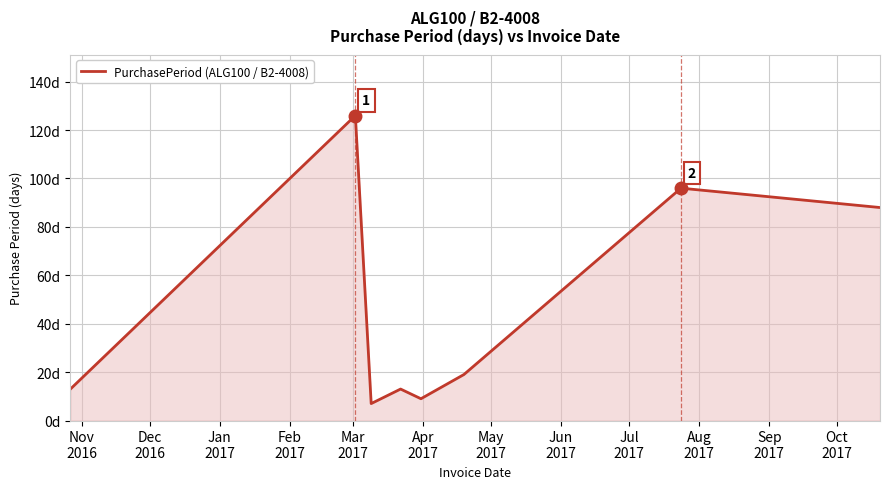

What is the smallest value displayed?

7